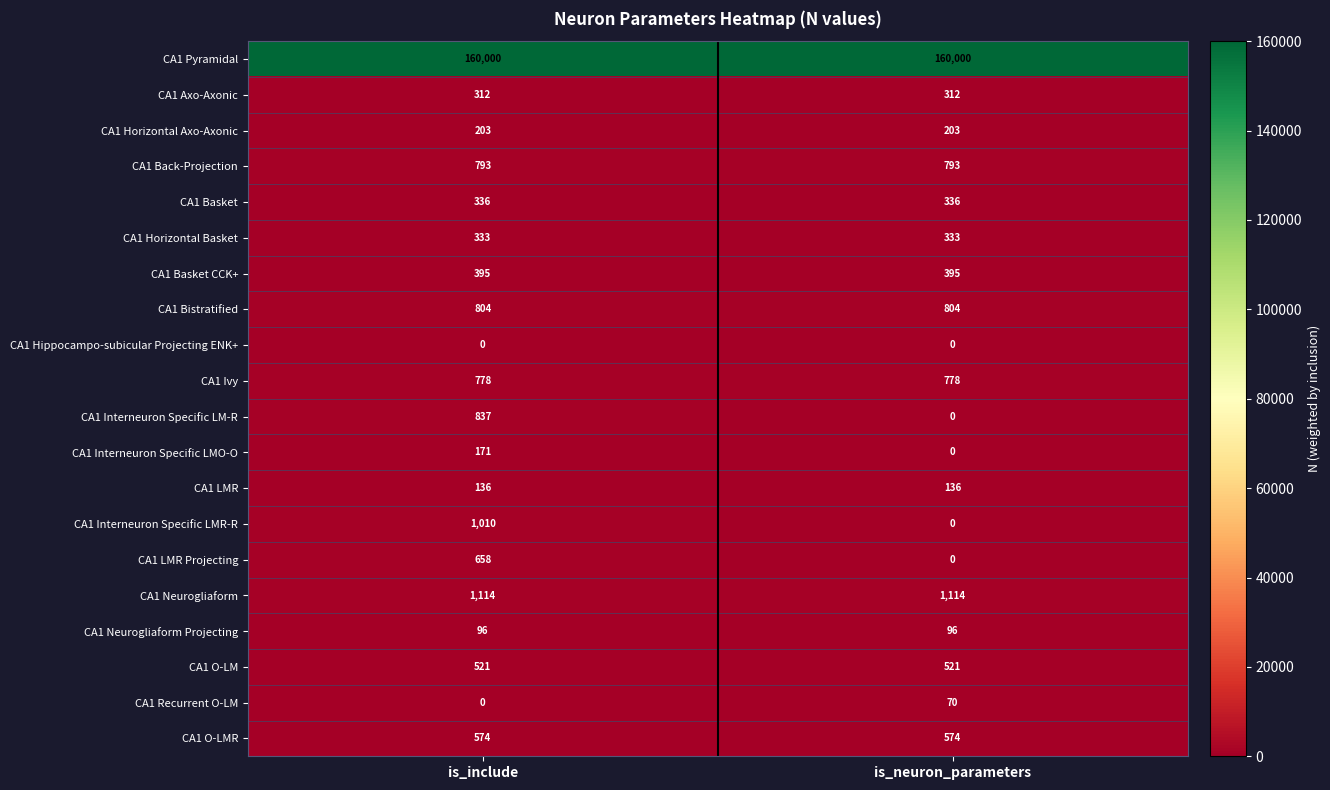

Read the CA1 Back-Projection value at is_neuron_parameters.

793